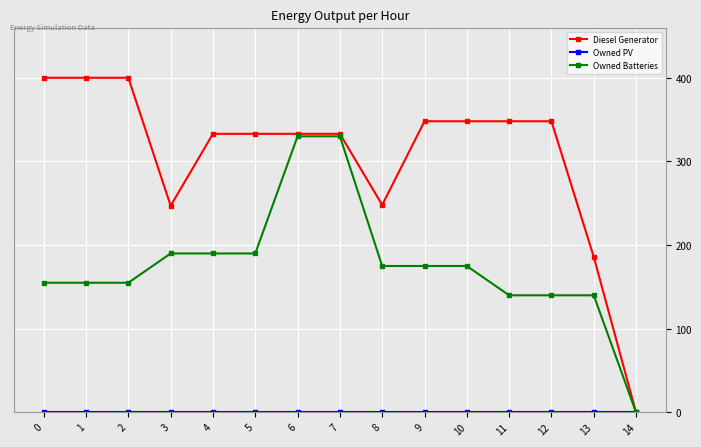

At how many categories does at least one series exceed 182?

14